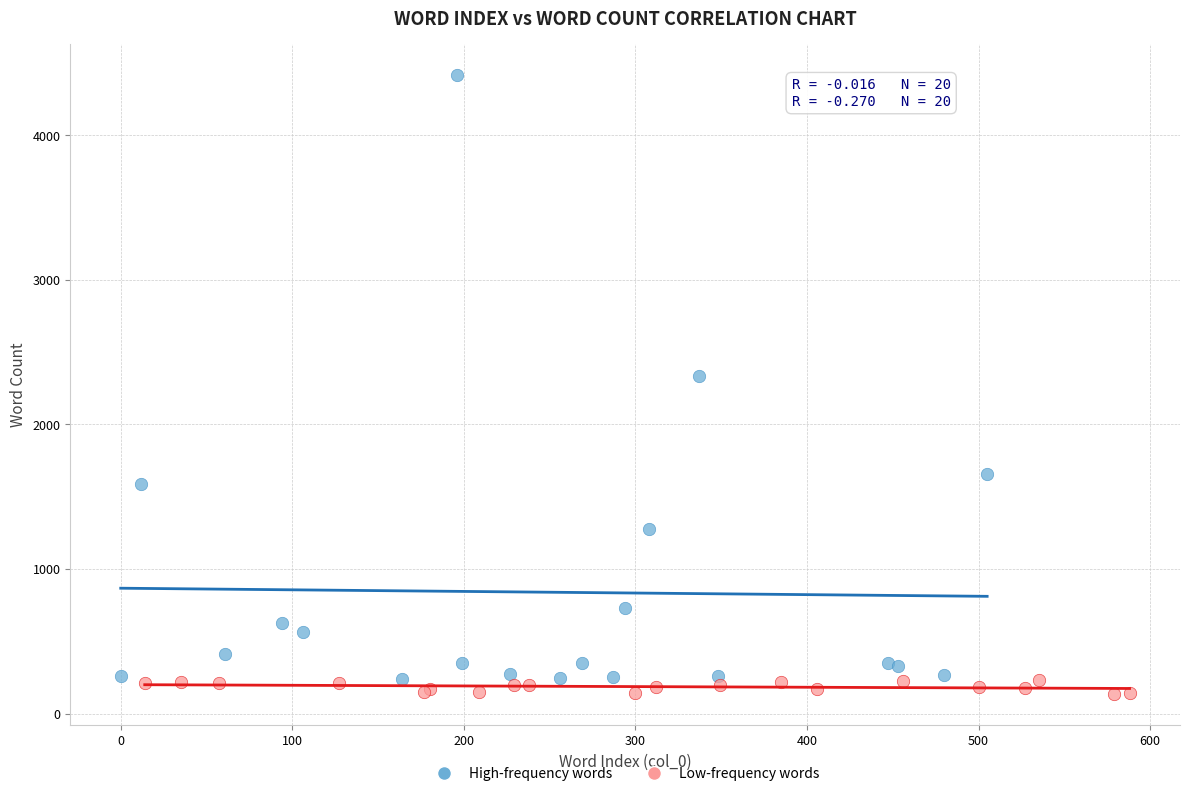

Which series has the widest spread of Y values?

High-frequency words